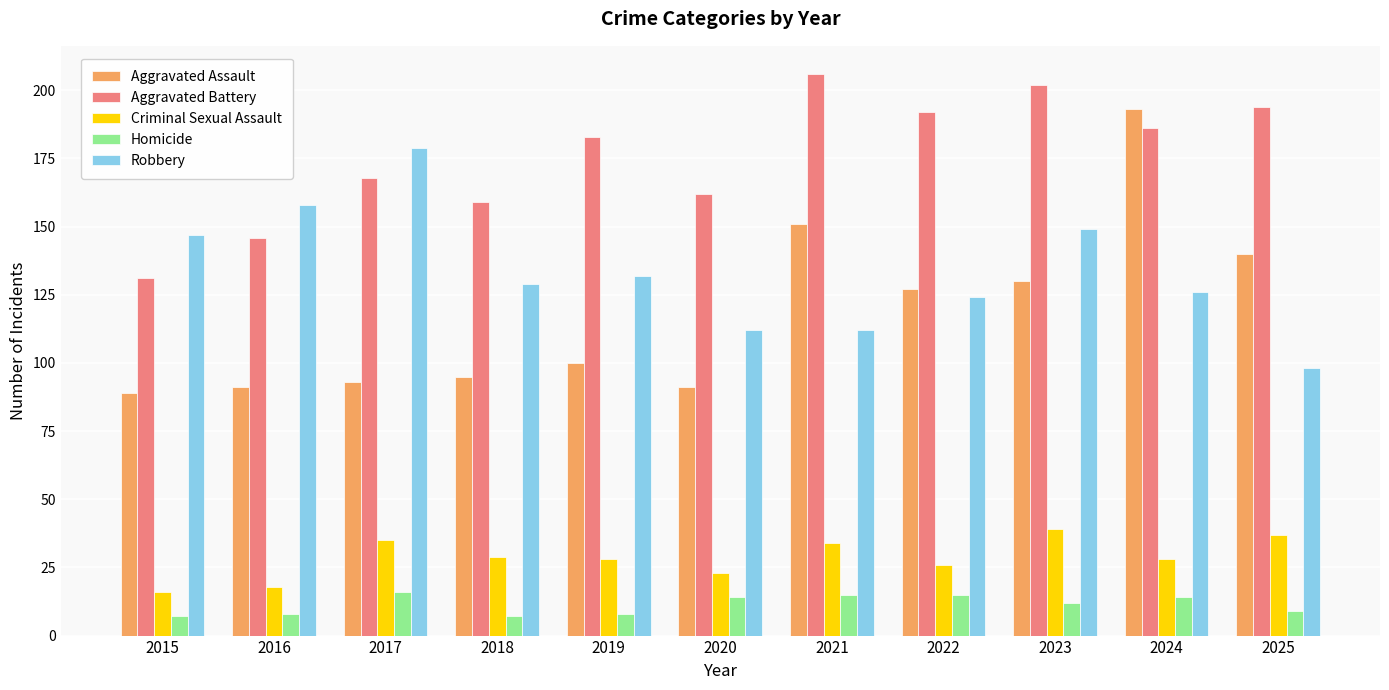

At which category does the chart reach its peak across all series?

2021